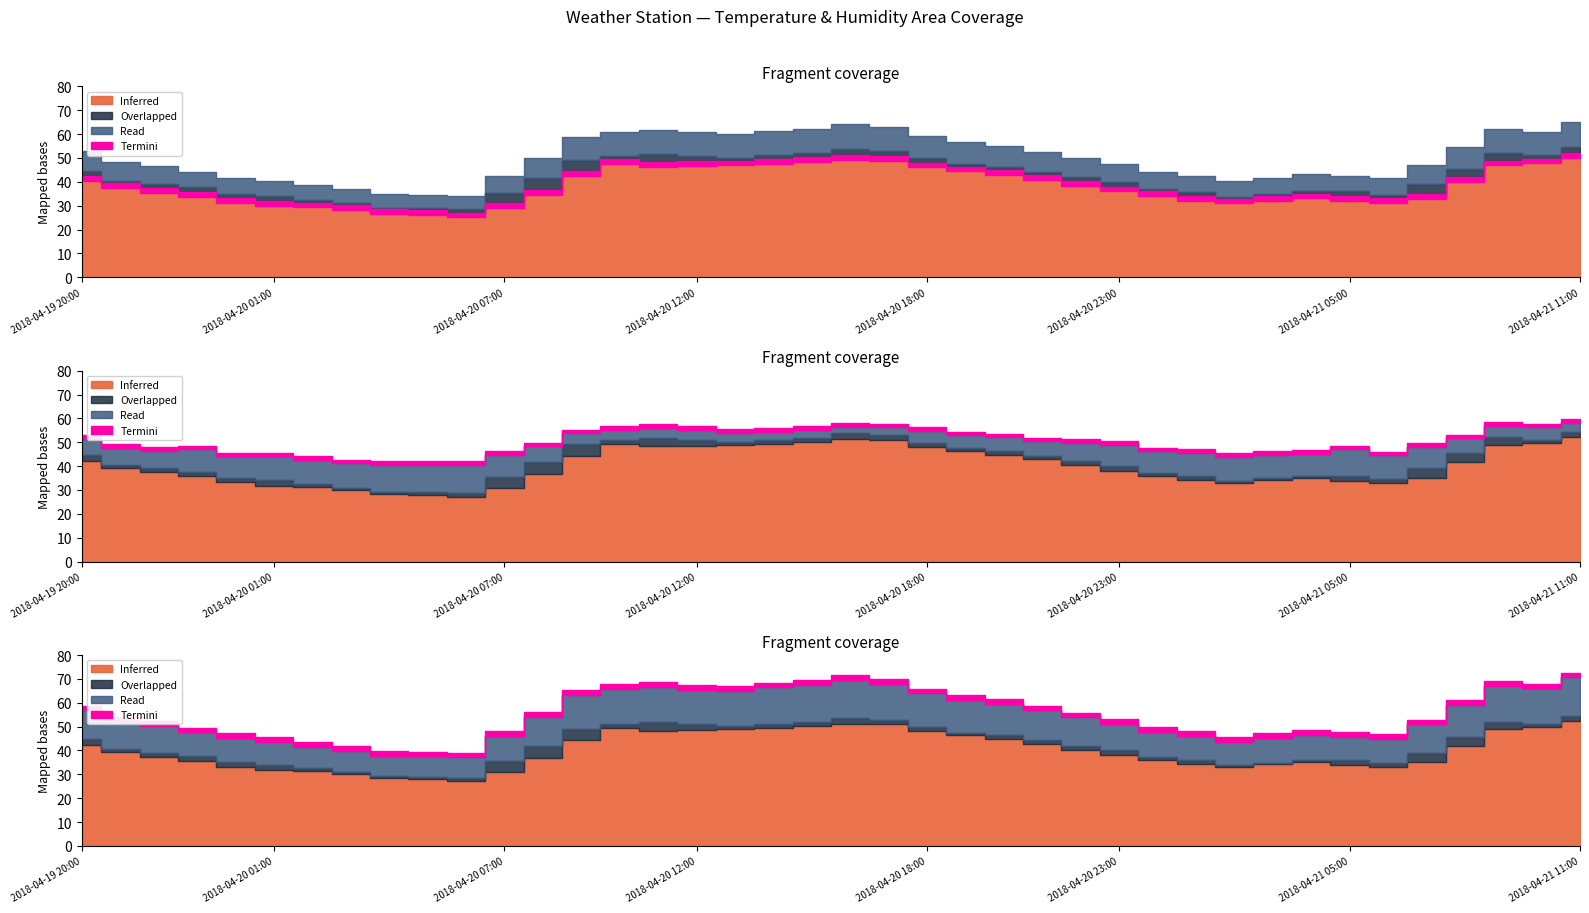

What position from the left is 2018-04-20 09:00?

14